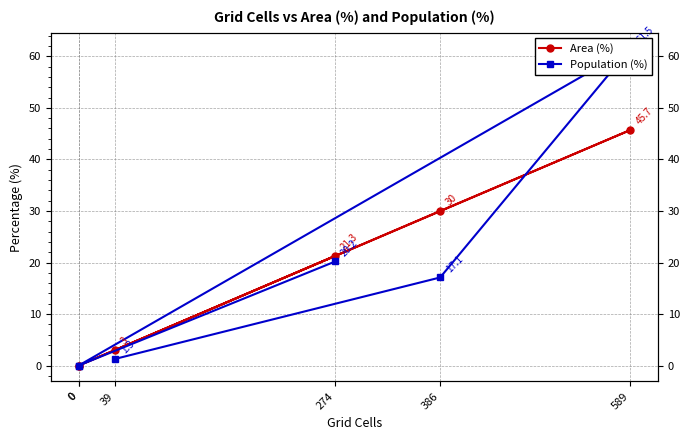

What is the label of the 3rd point from the left?

589